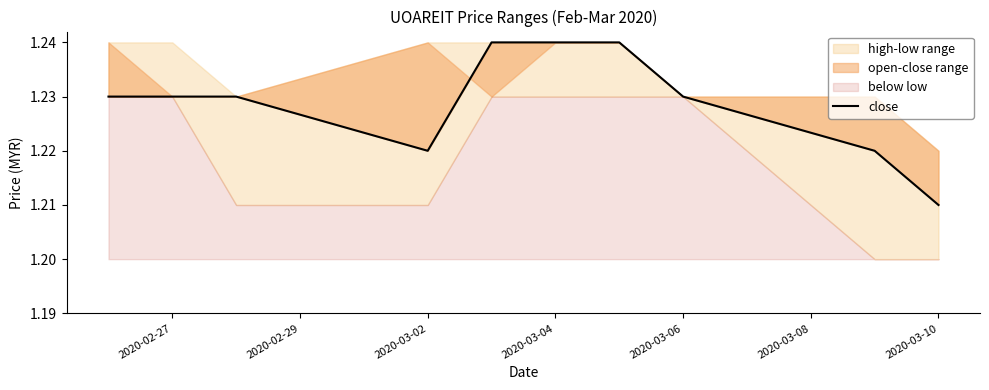

How many lines are shown in the chart?

1